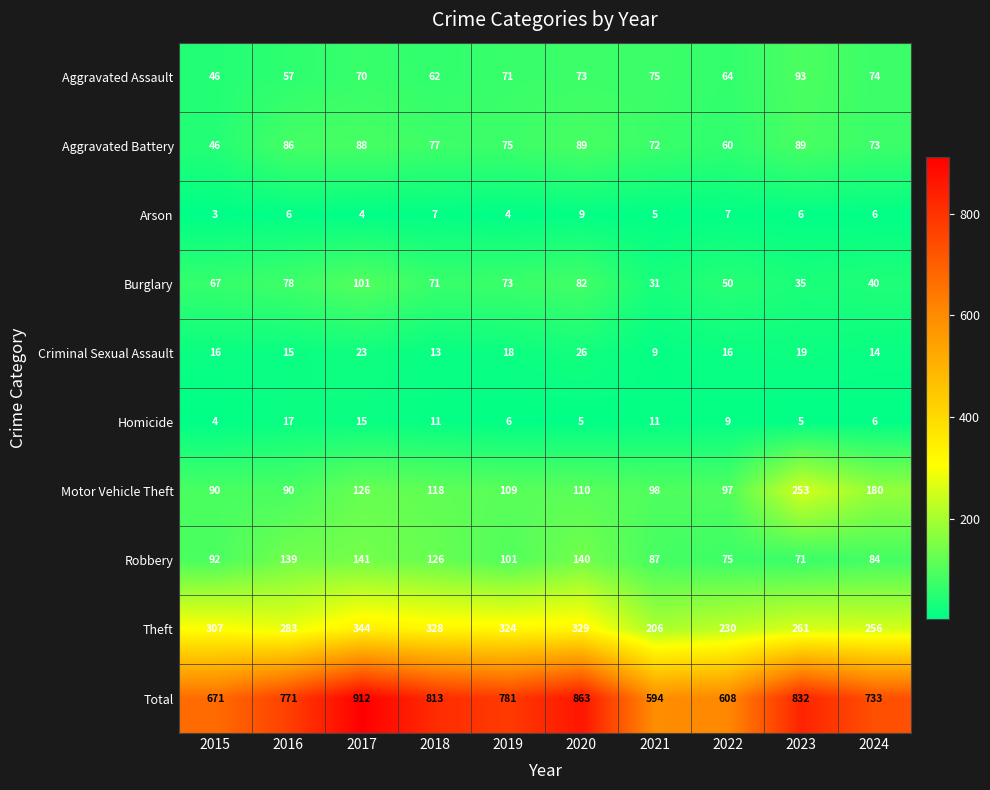

How many Arson values are between 4 and 7?

8